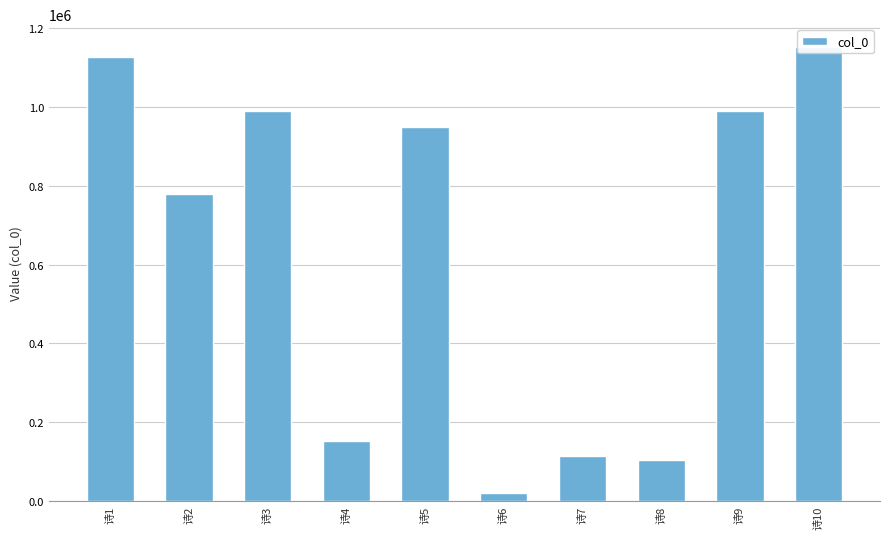

How many series are shown in this chart?

1